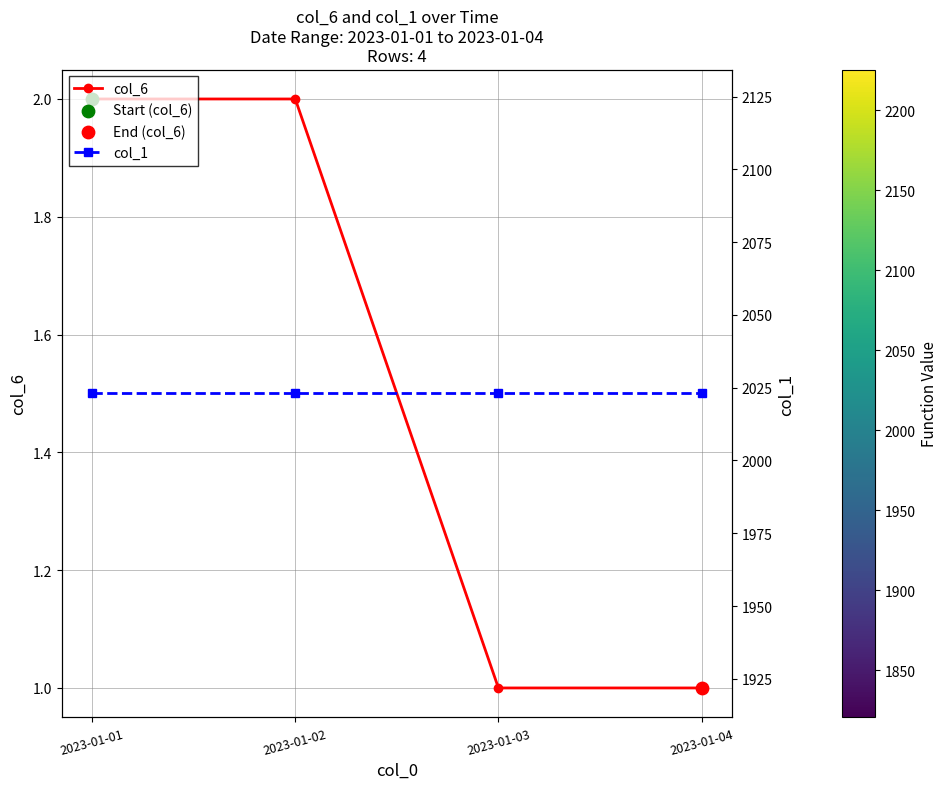

Is the value of col_6 at 2023-01-02 greater than the value of col_1 at 2023-01-03?

No